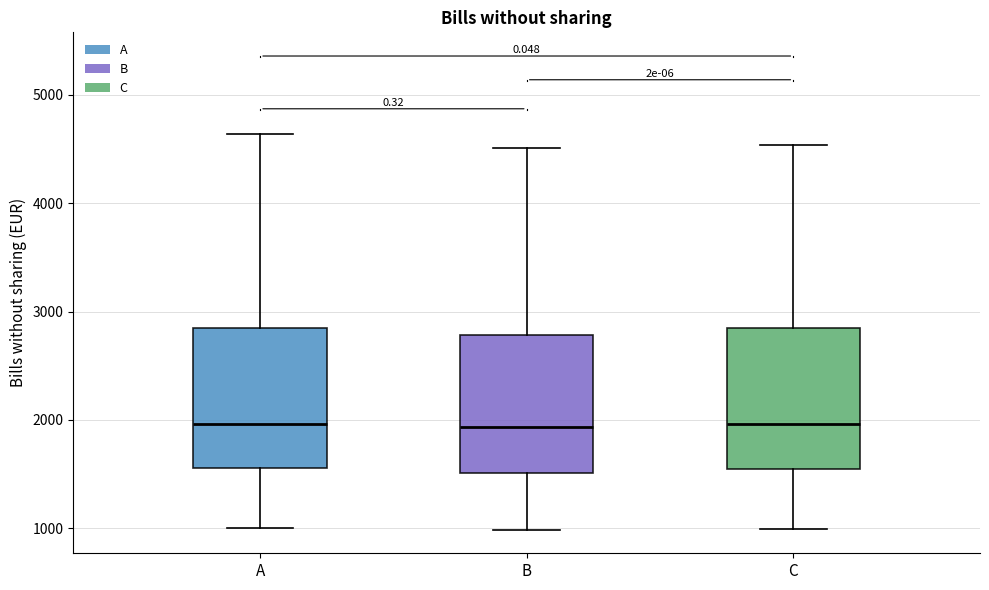

Reading left to right, read every box against the y-axis: the position of its median line, the range the box covers, and the ends of its whiskers. The values are not printed on the chart, so give them approximately, as read against the axis.

A: median 2000, box 1600 to 2900, whiskers 1000 to 4600
B: median 1900, box 1500 to 2800, whiskers 1000 to 4500
C: median 2000, box 1600 to 2800, whiskers 1000 to 4500